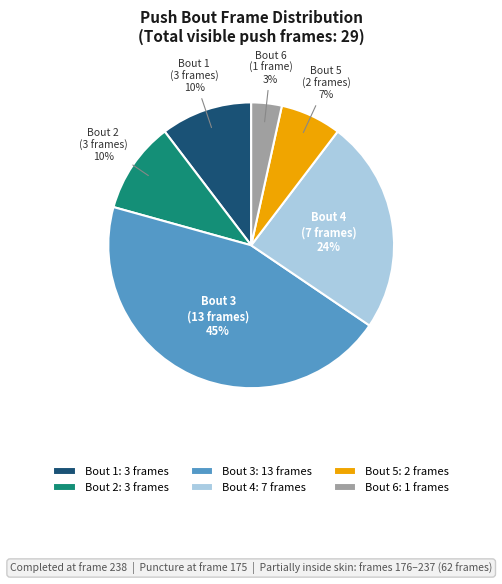

Which category has the biggest portion of the pie?

Bout 3: 13 frames